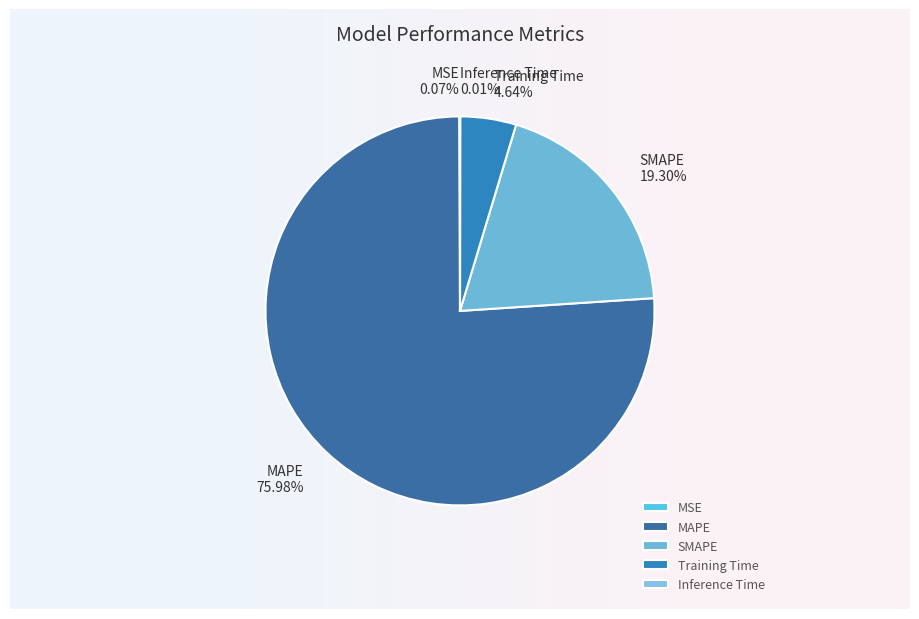

To the nearest percent, what is the difference between the MAPE and SMAPE slice percentages?

57%